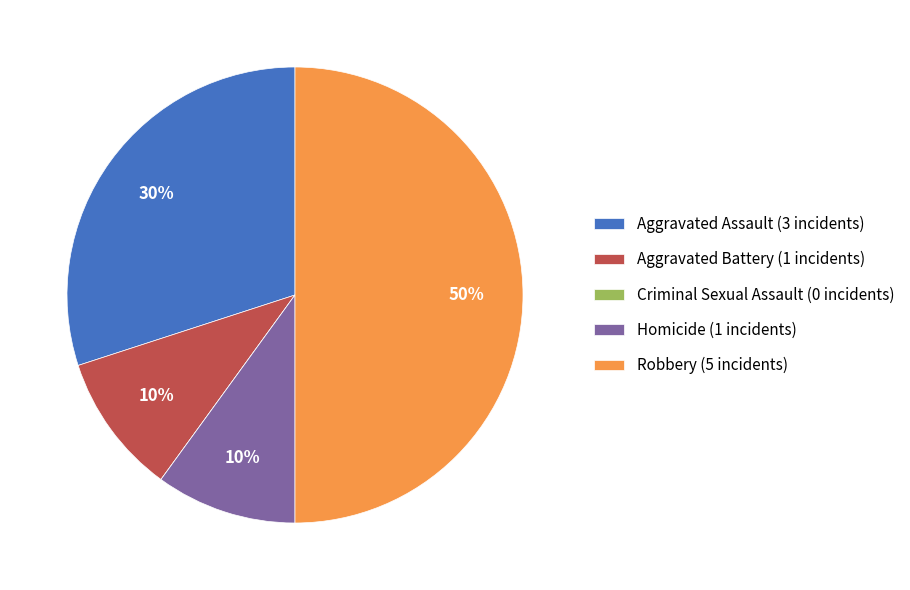

Is Homicide (1 incidents) the majority of the pie?

No